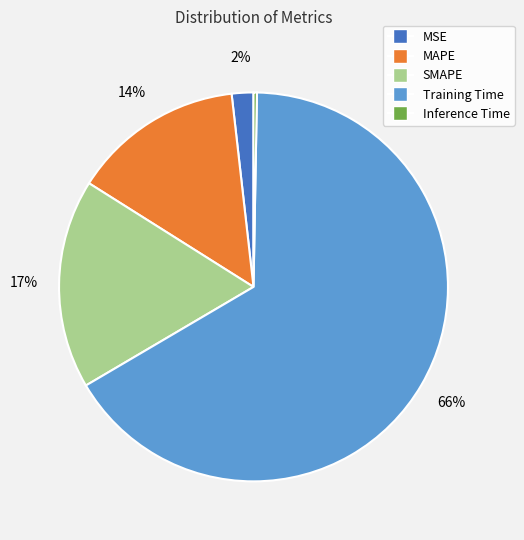

How many slices are in this pie chart?

5